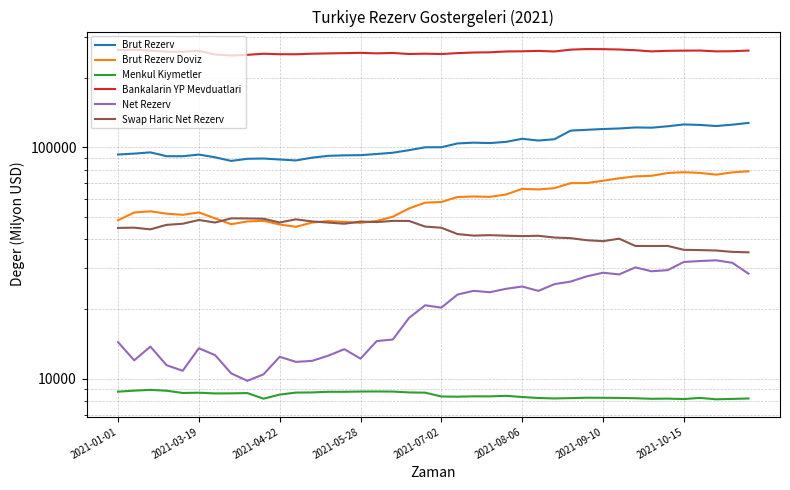

How many values in the Brut Rezerv Doviz series exceed 58091?

20